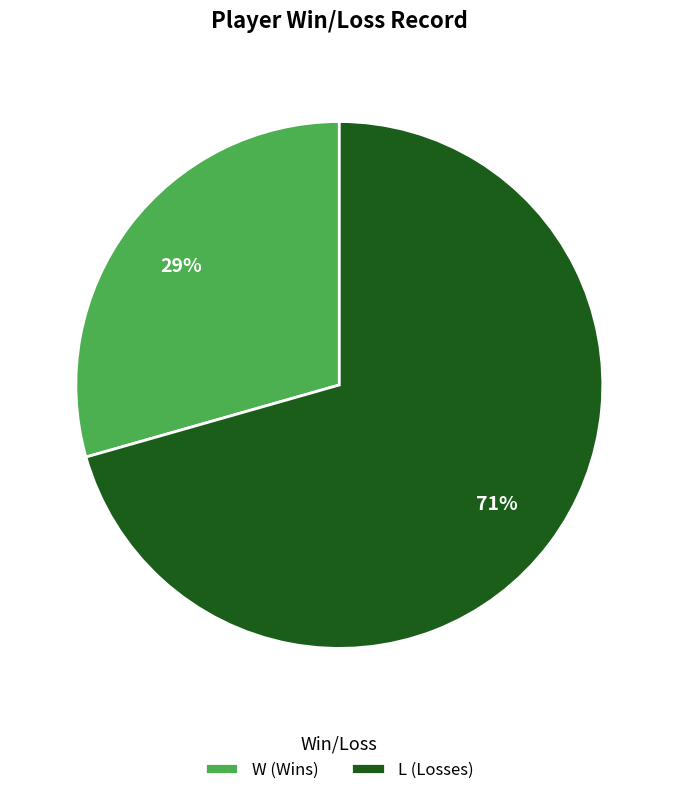

To the nearest percent, what portion does L represent?

71%